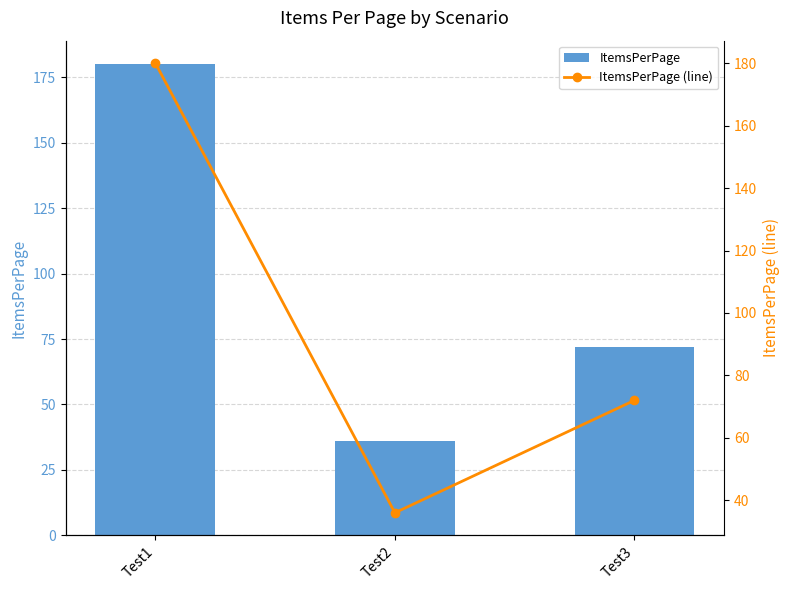

Which category has the highest value in the ItemsPerPage series?

Test1